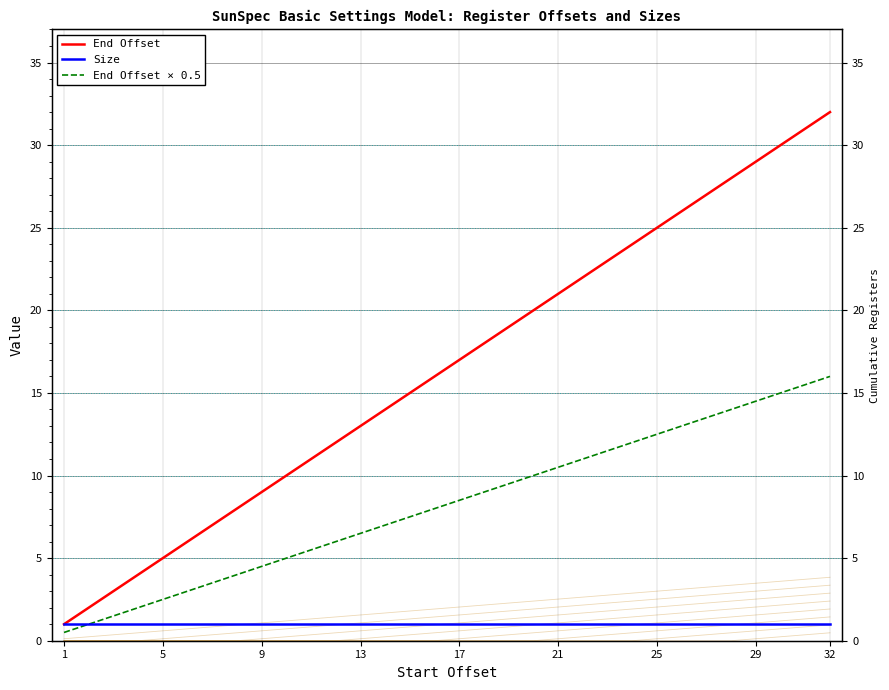

Which series has the largest total across all categories?

End Offset